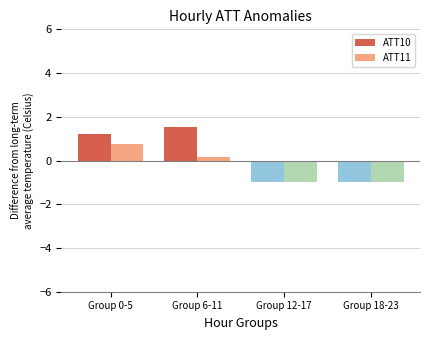

True or false: ATT11 has a value of -1.5 at Group 18-23.

False